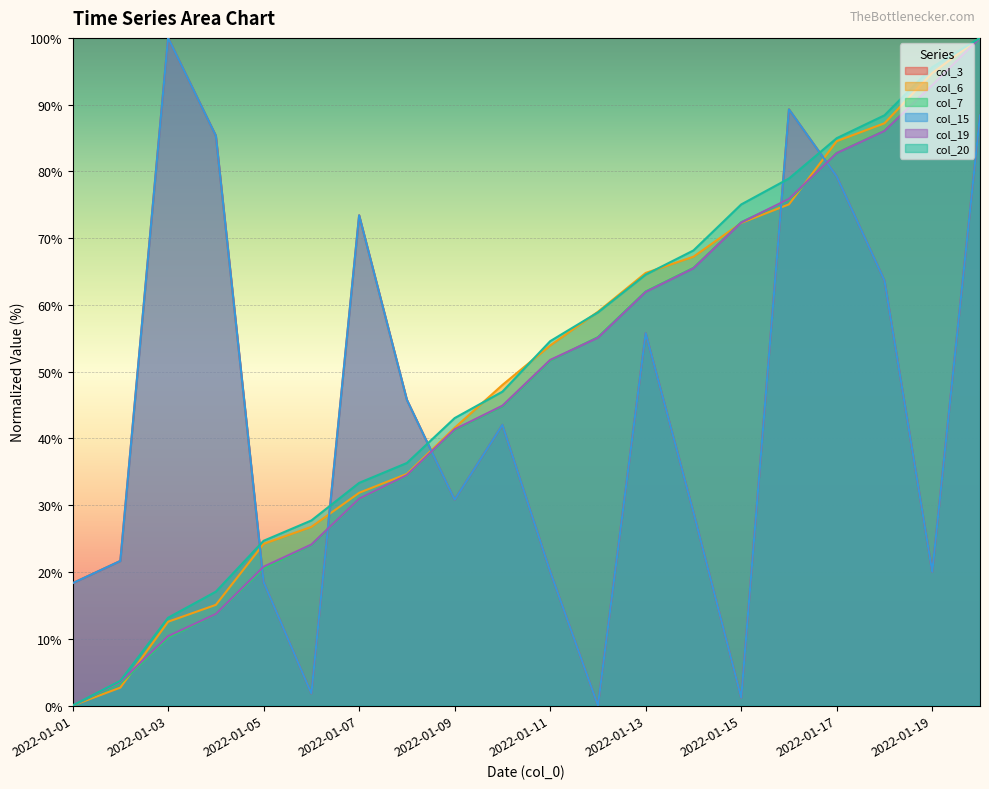

True or false: col_20 and col_7 intersect in this chart.

False